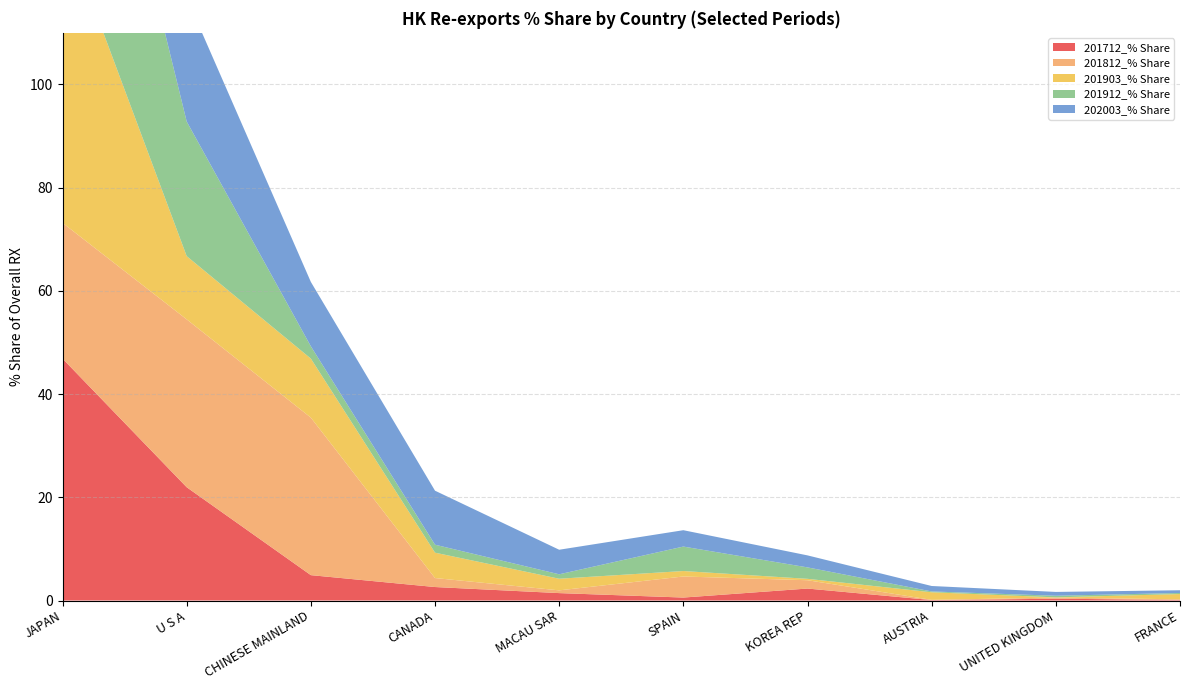

Reading left to right, transcribe all the data shown in this chart.

201712_% Share: JAPAN=46.9	U S A=22.0	CHINESE MAINLAND=4.9	CANADA=2.6	MACAU SAR=1.4	SPAIN=0.6	KOREA REP=2.3	AUSTRIA=0.1	UNITED KINGDOM=0.3	FRANCE=0.1
201812_% Share: JAPAN=26.3	U S A=32.5	CHINESE MAINLAND=30.5	CANADA=1.7	MACAU SAR=0.5	SPAIN=4.1	KOREA REP=1.6	AUSTRIA=0.0	UNITED KINGDOM=0.2	FRANCE=0.1
201903_% Share: JAPAN=58.0	U S A=12.3	CHINESE MAINLAND=11.4	CANADA=4.9	MACAU SAR=2.3	SPAIN=1.1	KOREA REP=0.3	AUSTRIA=1.5	UNITED KINGDOM=0.0	FRANCE=1.0
201912_% Share: JAPAN=59.8	U S A=26.1	CHINESE MAINLAND=2.4	CANADA=1.5	MACAU SAR=0.9	SPAIN=4.7	KOREA REP=2.2	AUSTRIA=0.2	UNITED KINGDOM=0.3	FRANCE=0.2
202003_% Share: JAPAN=40.2	U S A=24.0	CHINESE MAINLAND=12.5	CANADA=10.5	MACAU SAR=4.8	SPAIN=3.2	KOREA REP=2.3	AUSTRIA=1.1	UNITED KINGDOM=0.7	FRANCE=0.5